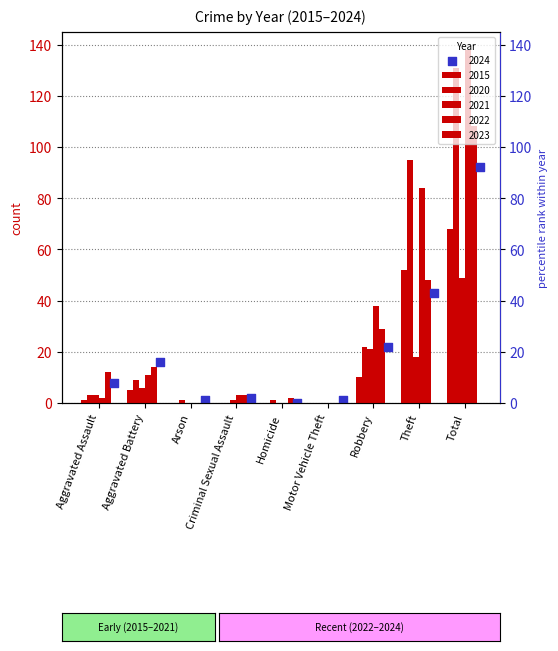

At how many categories does at least one series exceed 82?

2